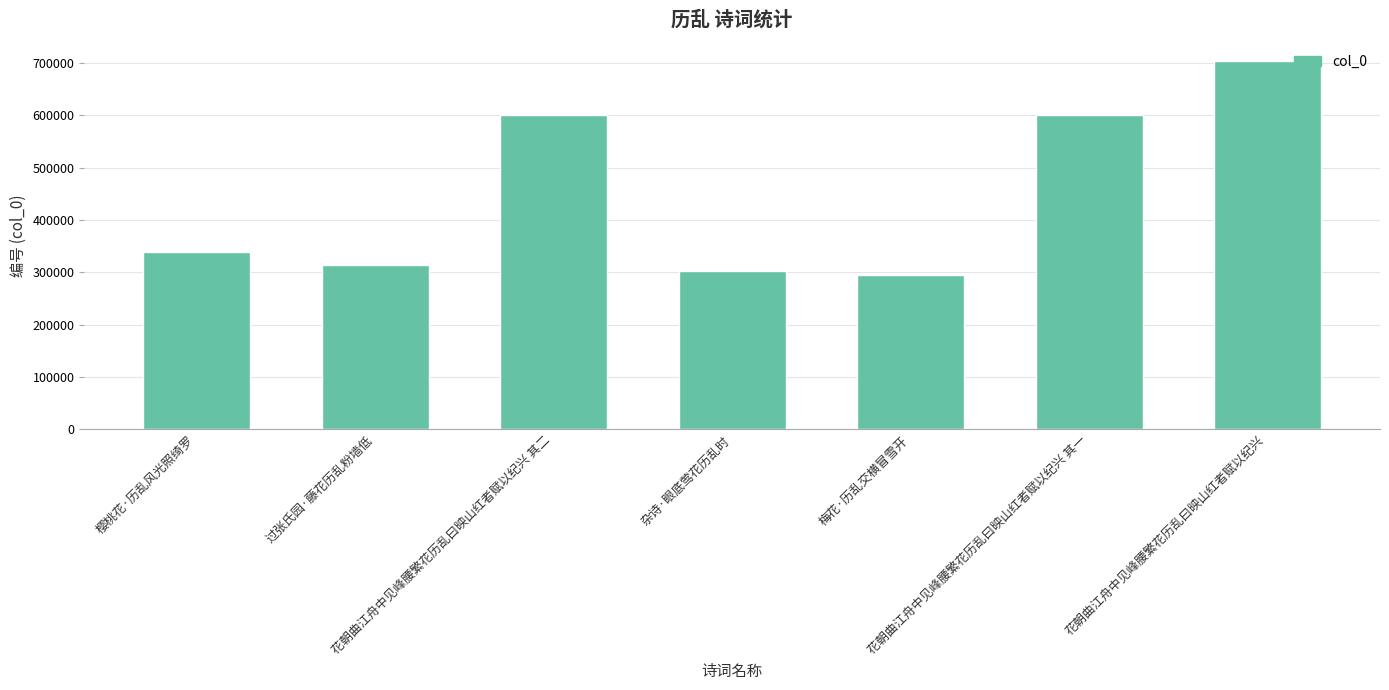

Which category has the lowest value across all series?

梅花·历乱交横冒雪开